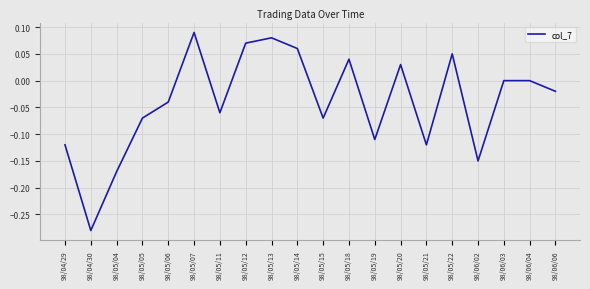

The chart shows a value of 0.0 at 98/06/03. True or false?

True